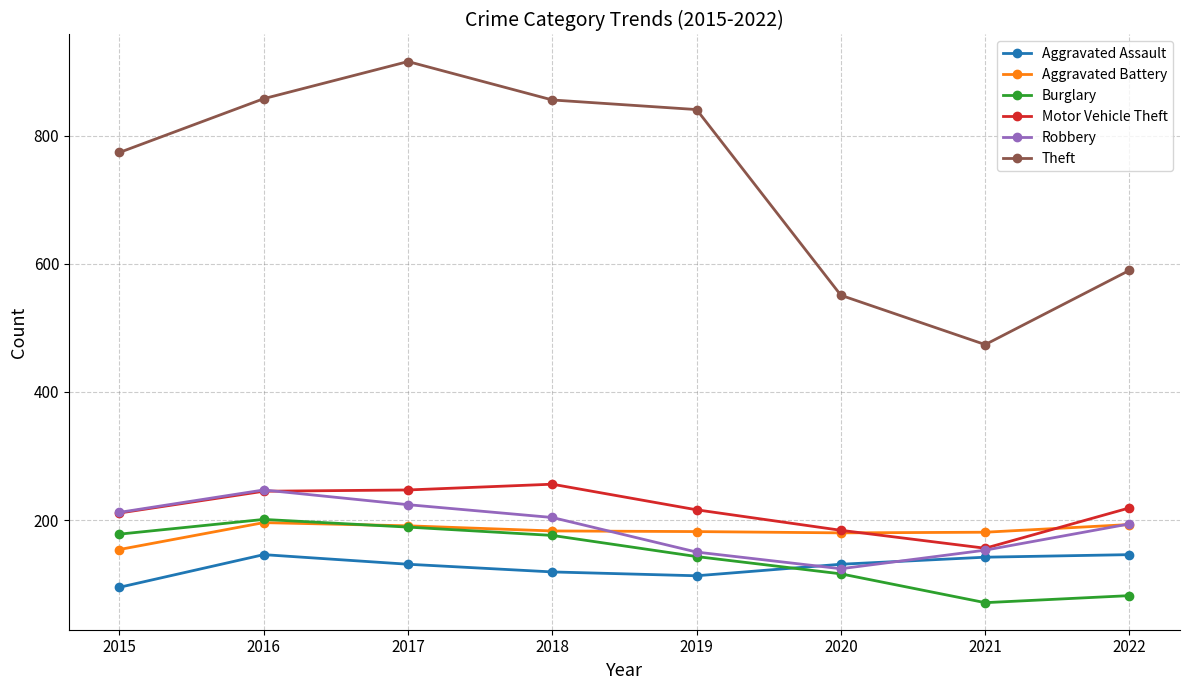

Which series changed the most between 2015 and 2016?

Theft